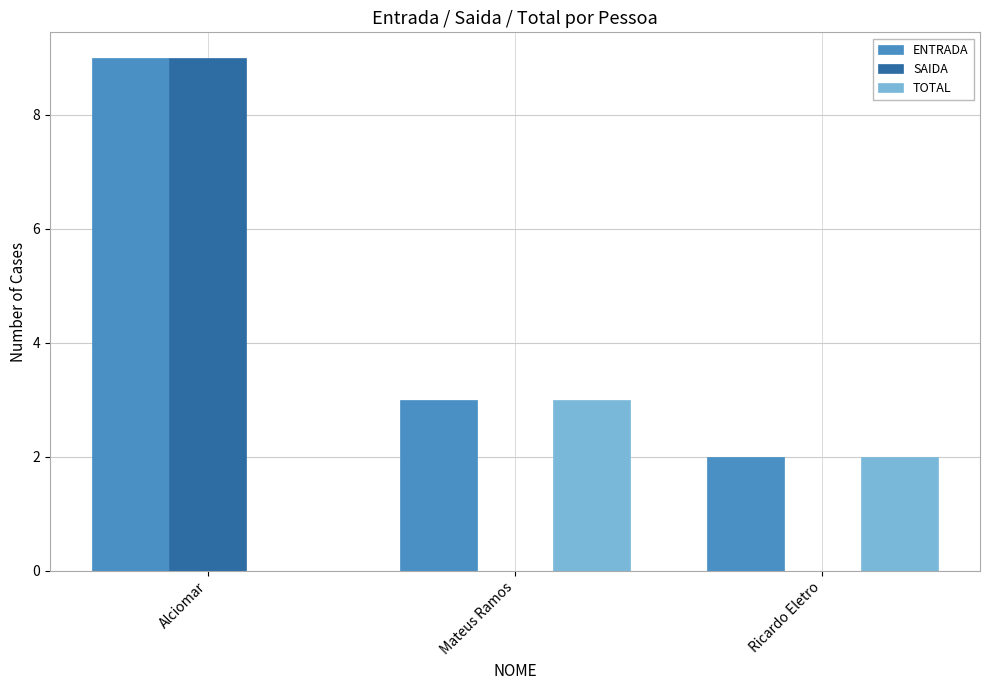

What is the greatest value displayed?

9